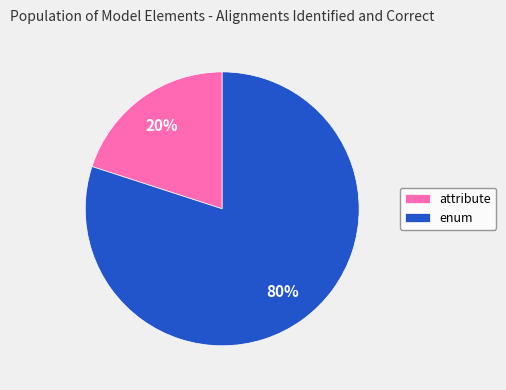

Rank the categories by value from lowest to highest.

attribute, enum